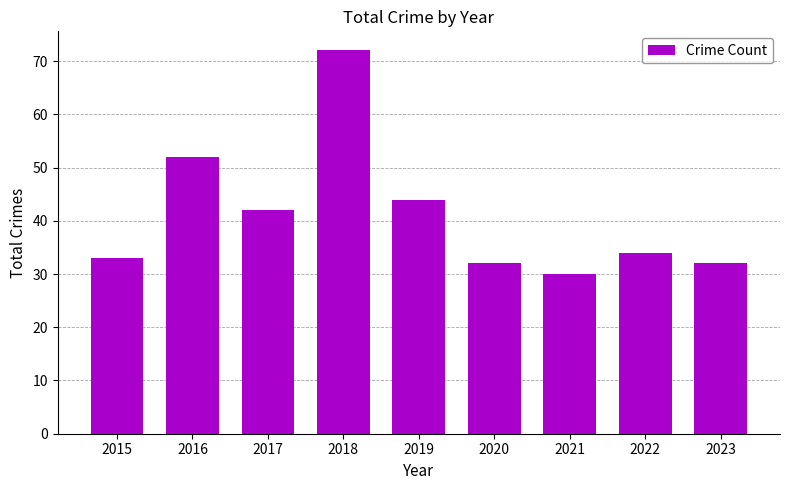

What is the approximate value at 2021?

30